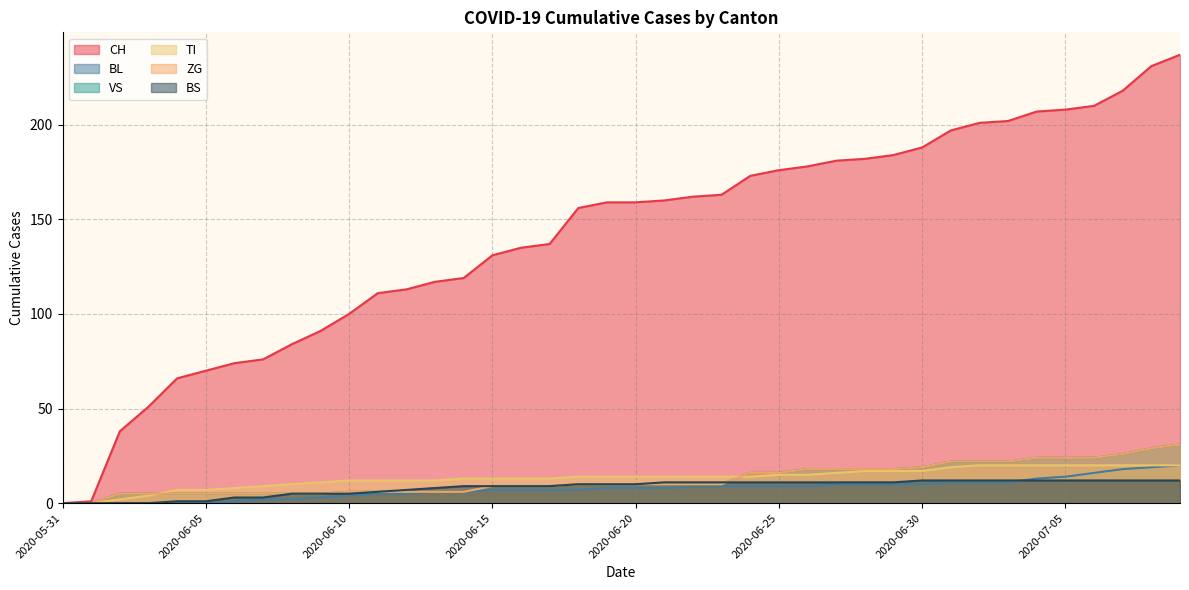

Is the value of ZG at 2020-07-01 greater than the value of VS at 2020-06-11?

Yes